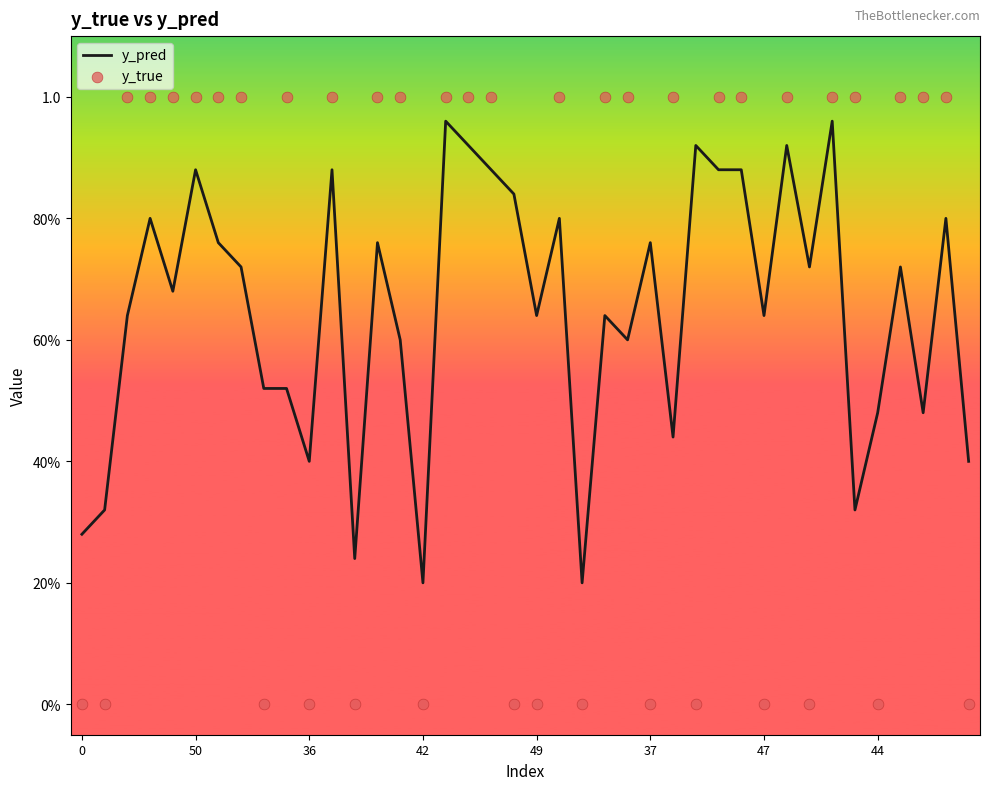

Which series reaches the minimum Y coordinate?

y_true